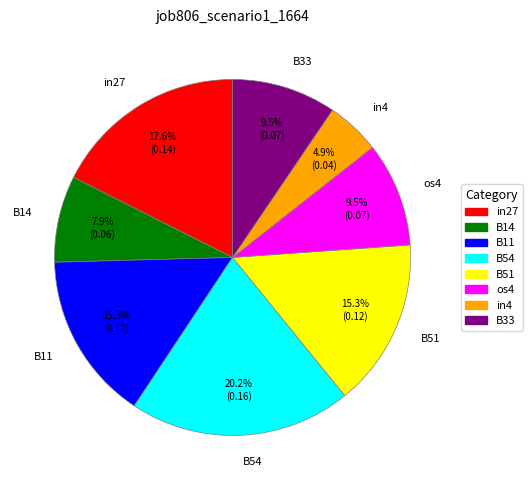

Which category has the smallest portion of the pie?

in4